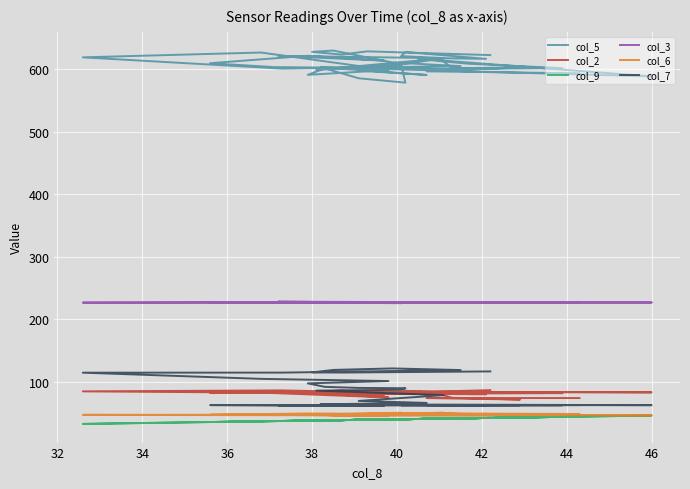

What is the value of the col_5 point at the 15th from the left?

578.7